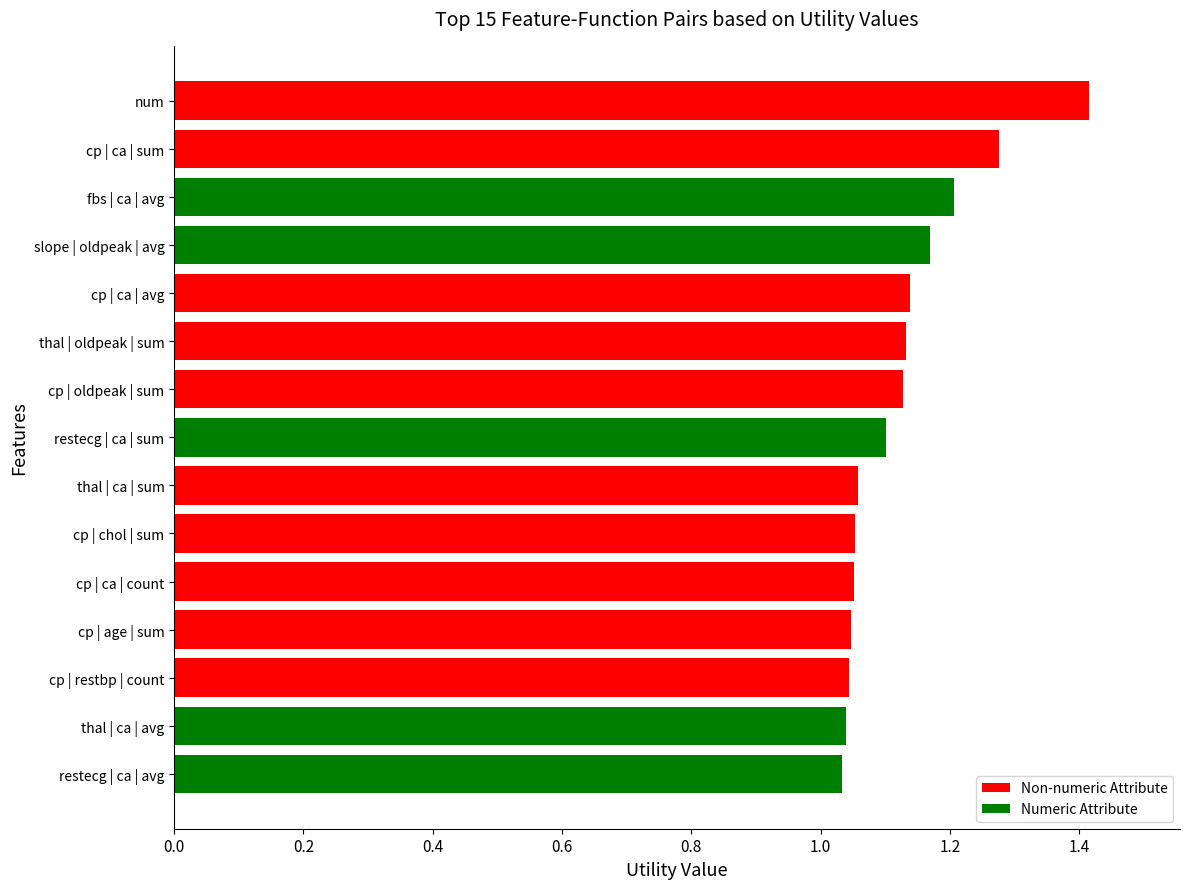

True or false: the data shows 1.1 at thal | oldpeak | sum.

True